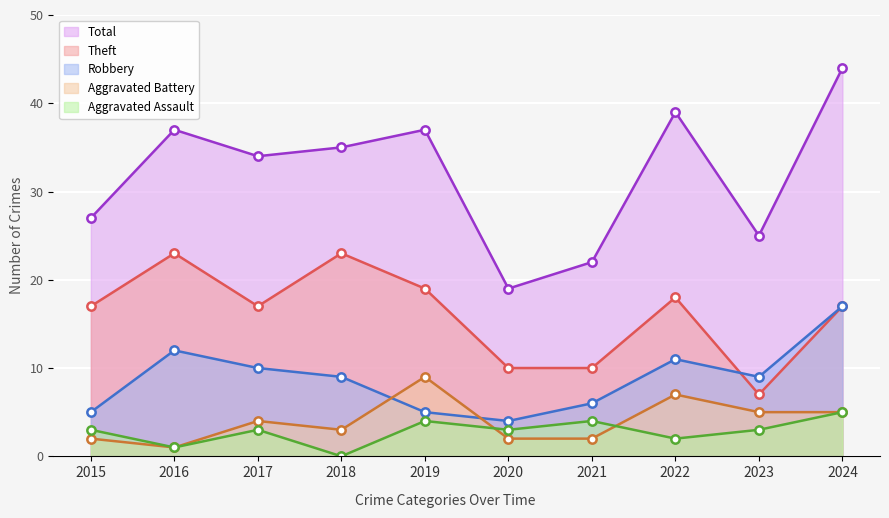

How many lines are shown in the chart?

5